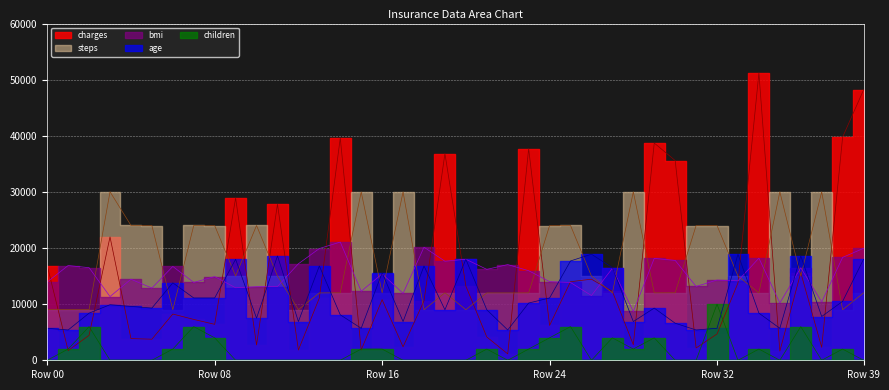

Between 28 and 7, which is larger?

7